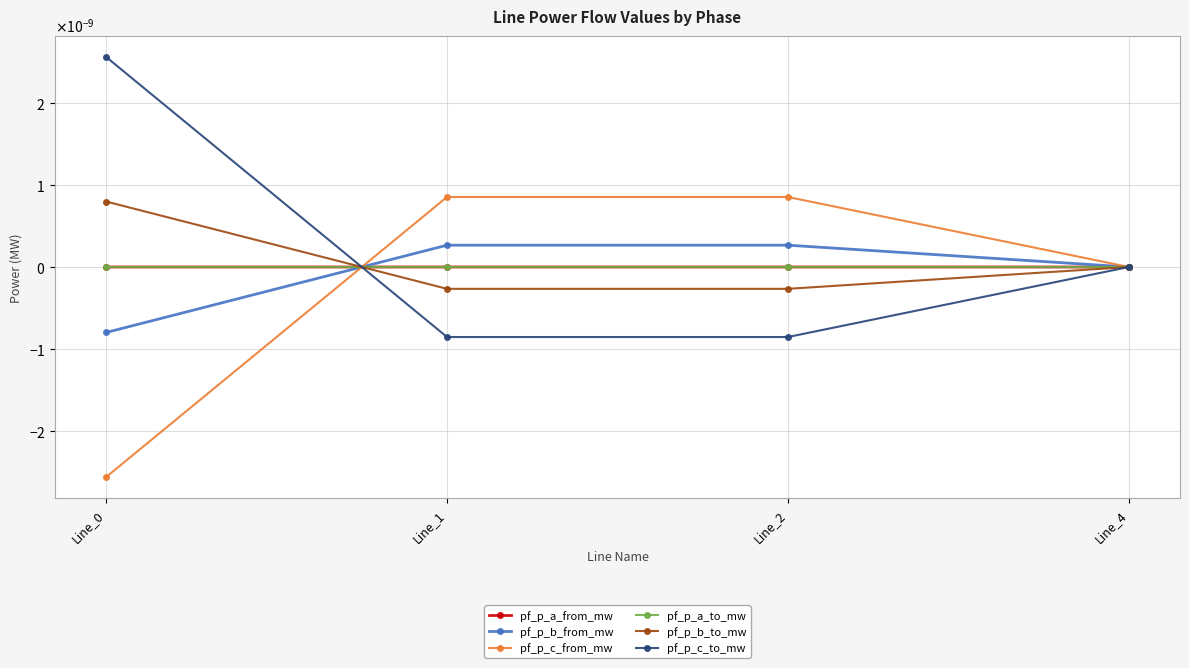

Which category has the lowest value in the pf_p_b_from_mw series?

Line_0